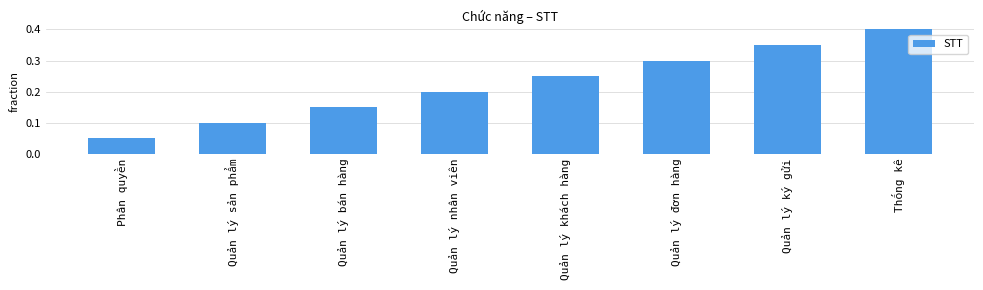

How many values are between 0 and 1?

8